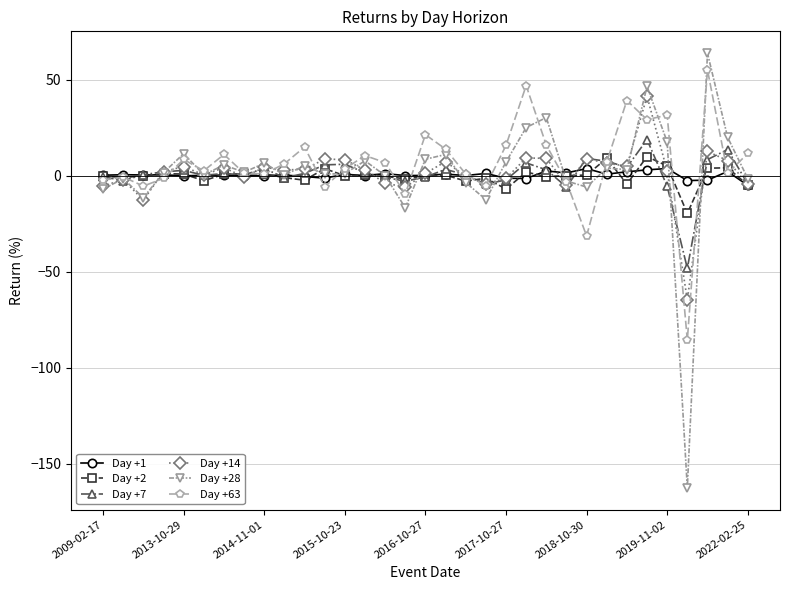

What is the maximum value shown in the chart?

63.8